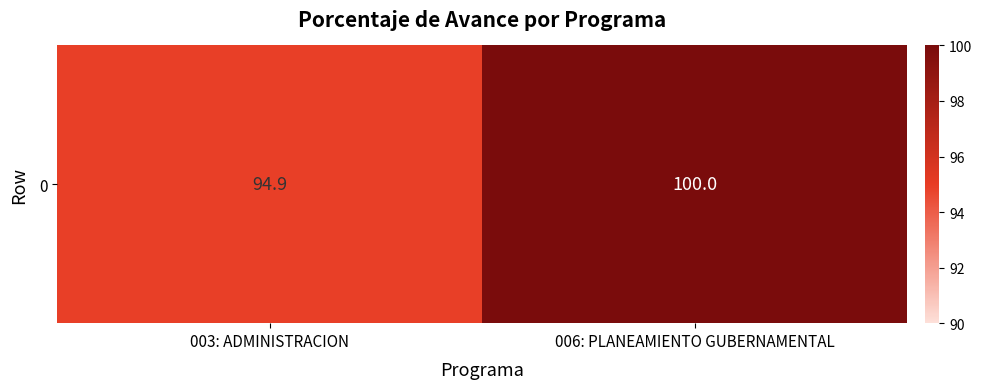

What is the sum of the values at 006: PLANEAMIENTO GUBERNAMENTAL and 003: ADMINISTRACION?

194.9